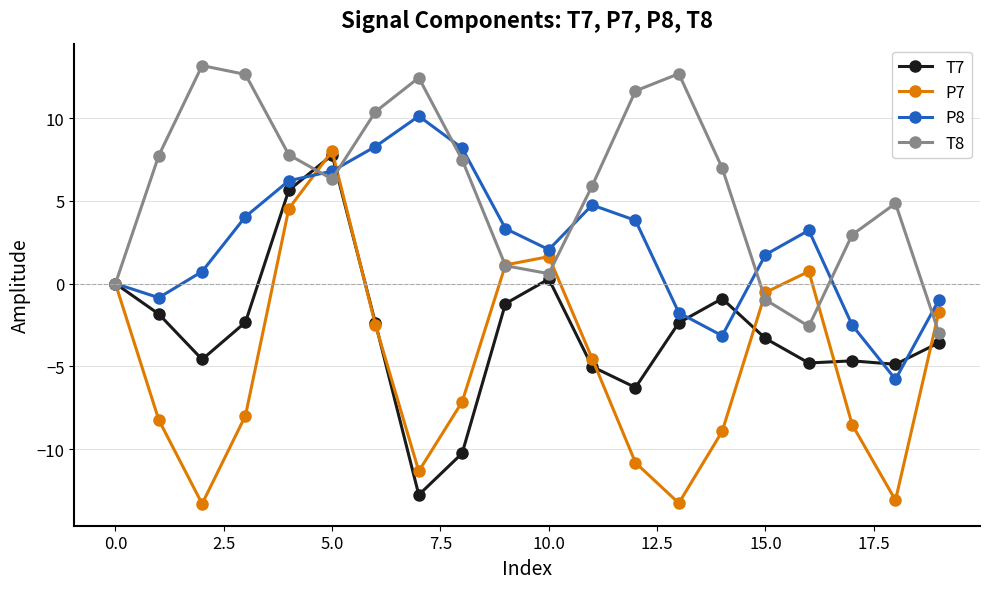

True or false: P8 has more than 2 interior local peaks.

True